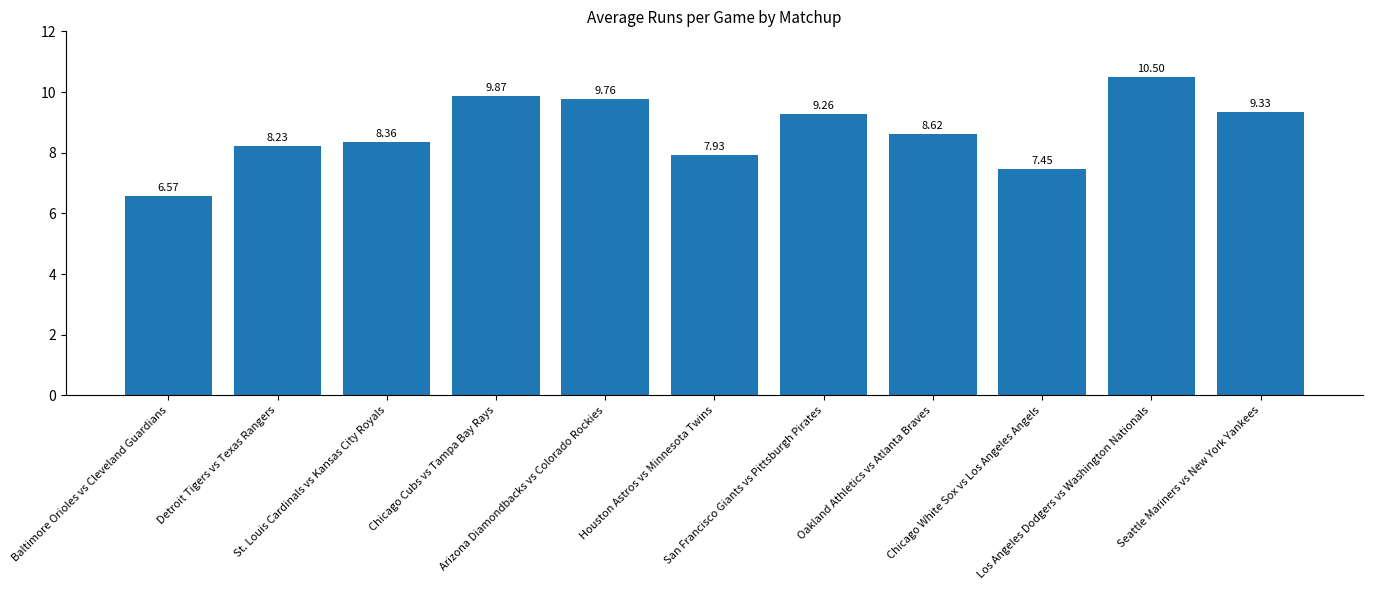

How many values are below 8?

3